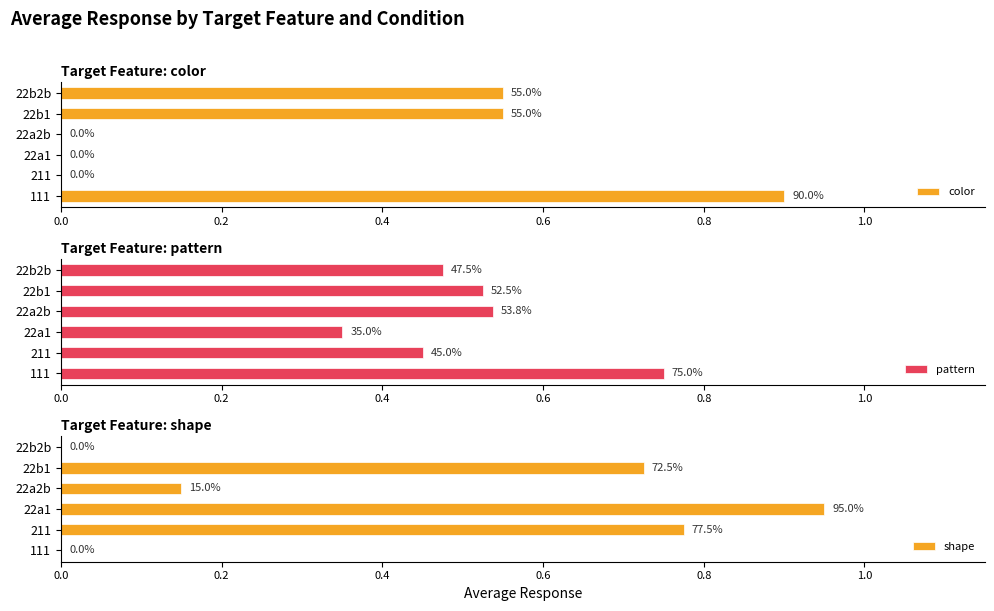

How many data points does each series have?

6